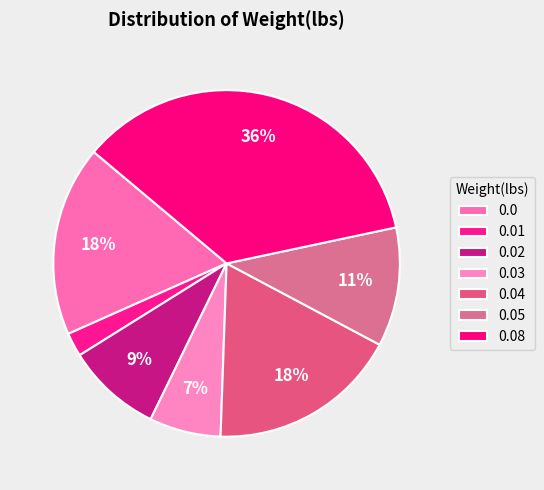

To the nearest percent, what is the difference between the largest and smallest slice percentages?

33%